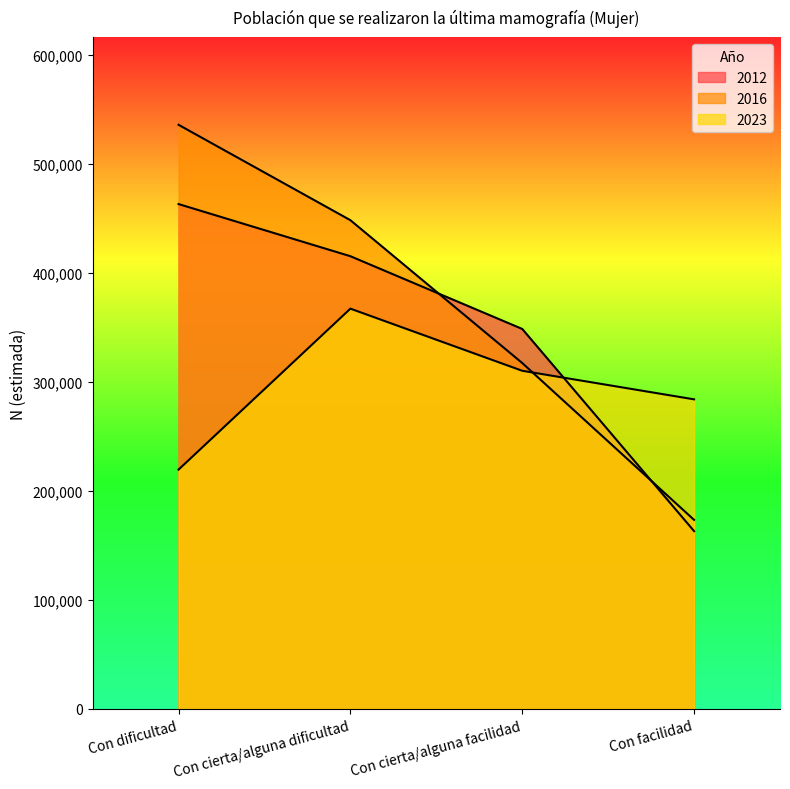

Which label corresponds to the largest value in the chart?

Con dificultad